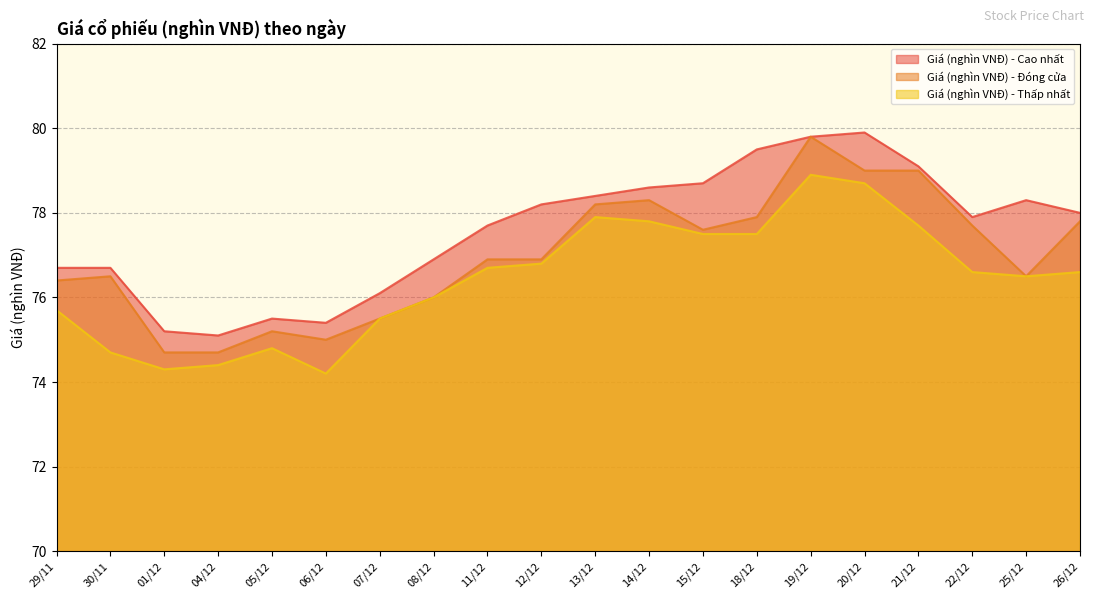

True or false: Giá (nghìn VNĐ) - Thấp nhất has more than 2 interior local peaks.

True